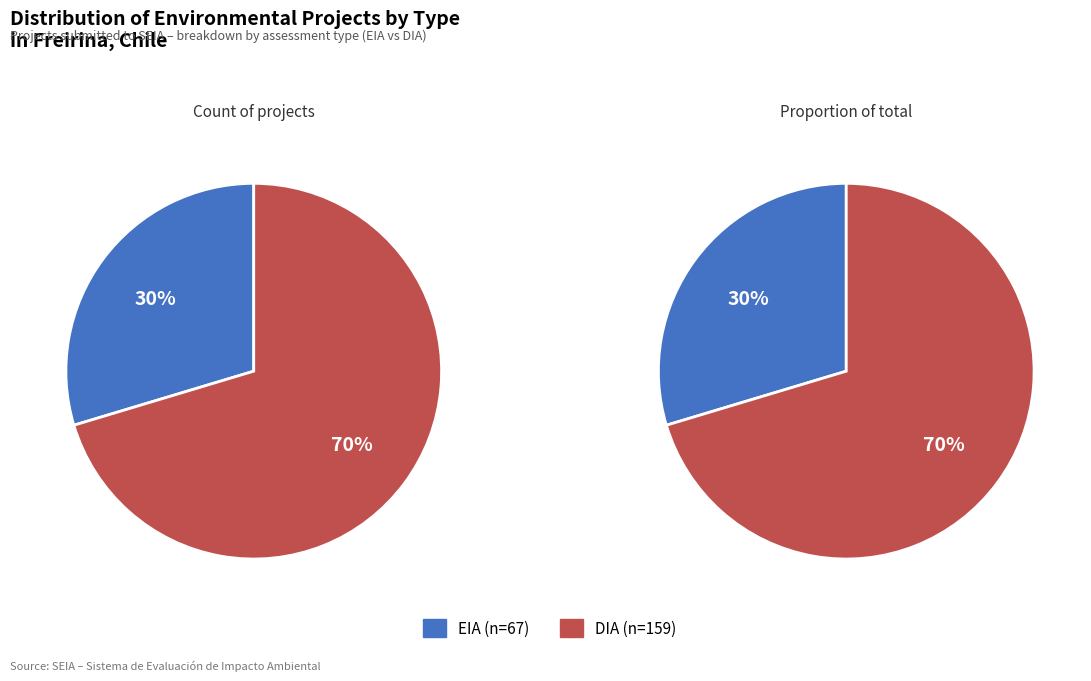

Rank the categories by value from lowest to highest.

EIA, DIA